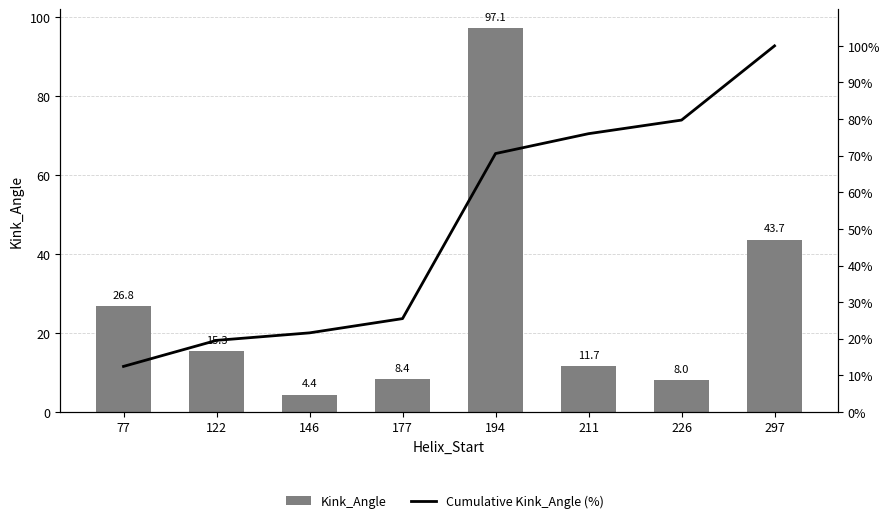

What are all the series names shown in the legend?

Kink_Angle, Cumulative Kink_Angle (%)